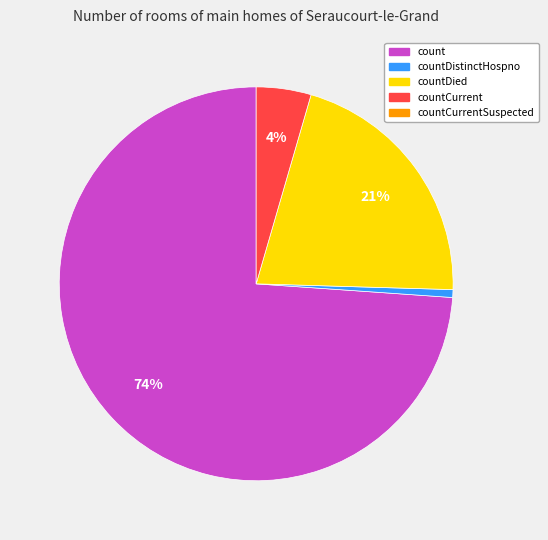

To the nearest percent, what is the difference between the largest and smallest slice percentages?

73%